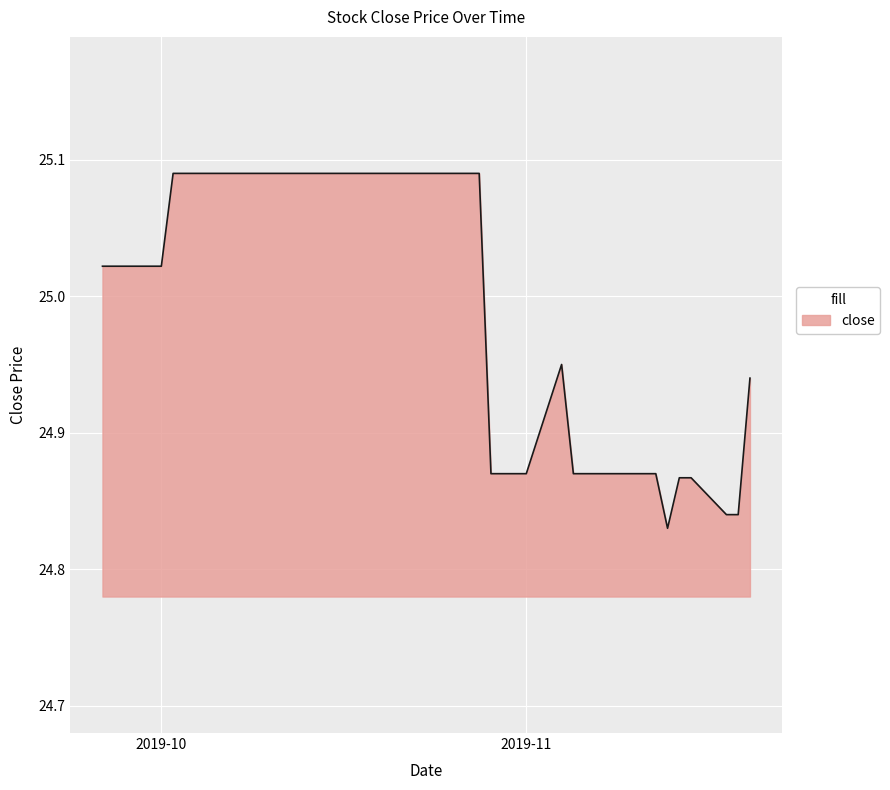

What is the difference between the maximum and minimum values?

0.3